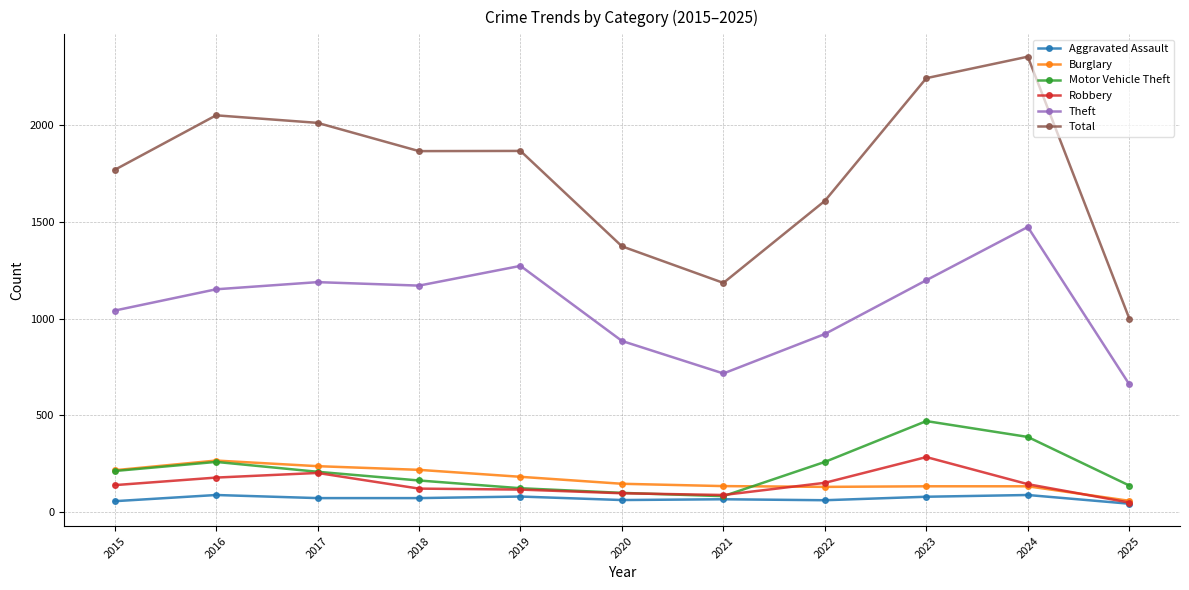

True or false: Total and Robbery intersect in this chart.

False